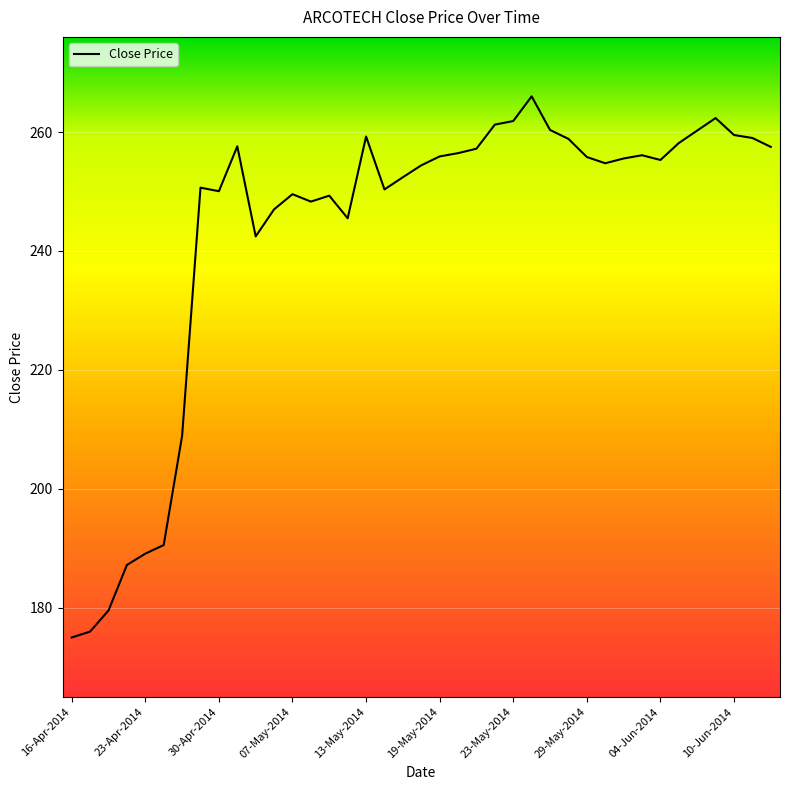

What is the difference between the maximum and minimum values?

91.0